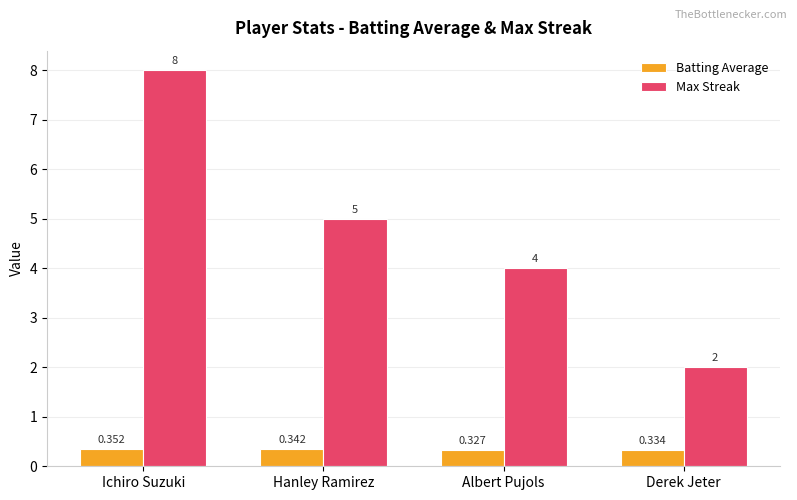

Which category has the lowest value across all series?

Albert Pujols